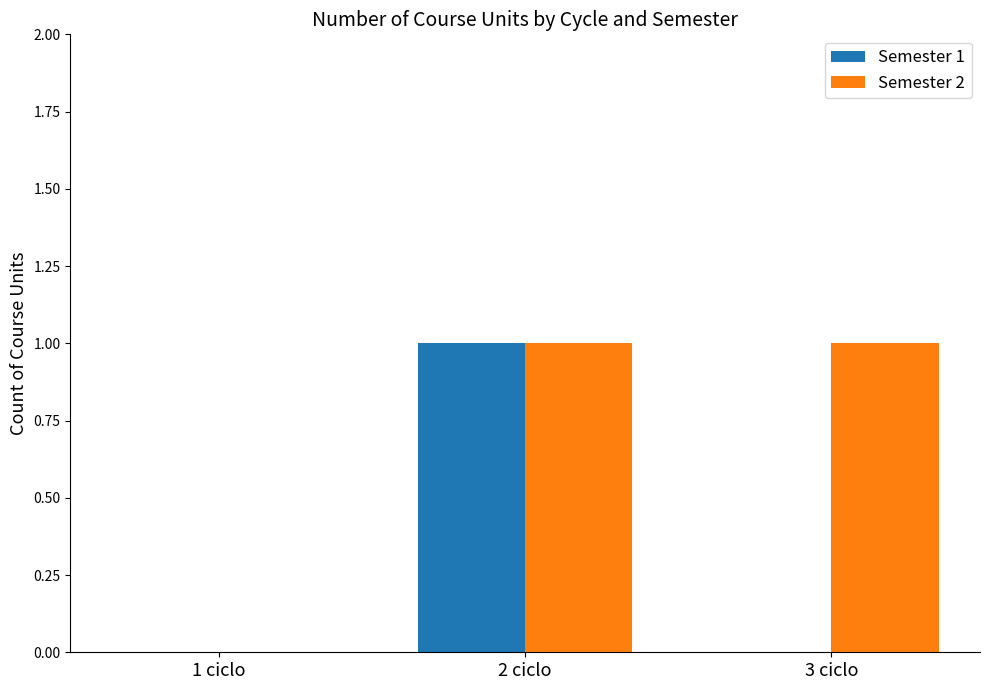

Which series has the largest total across all categories?

Semester 2